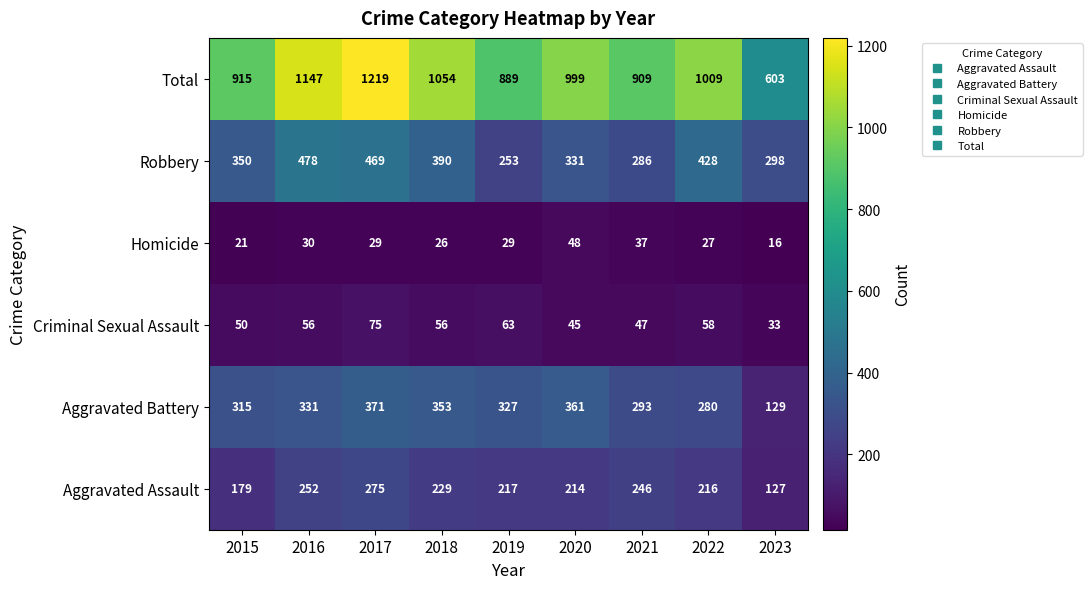

What is the minimum value shown in the chart?

16